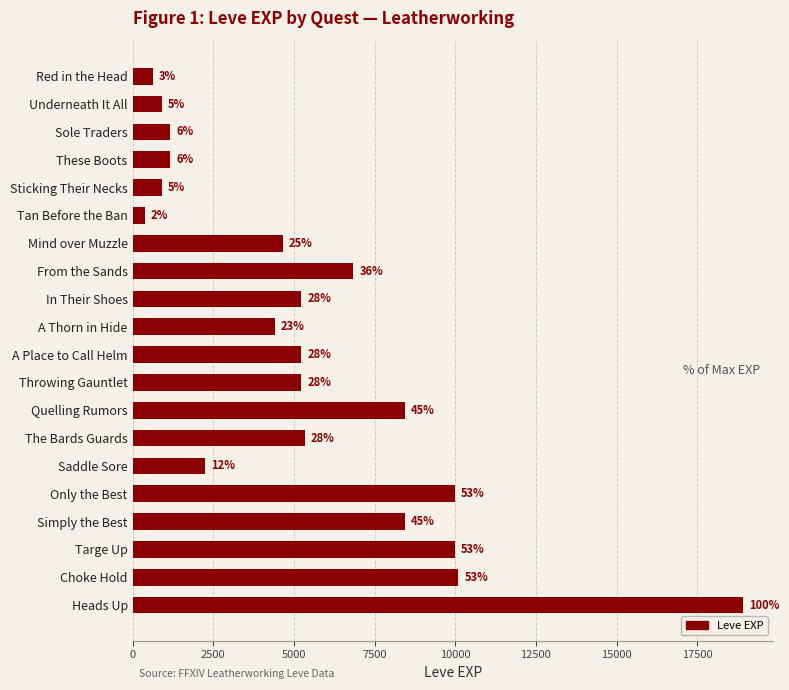

How many bars are there in total?

20